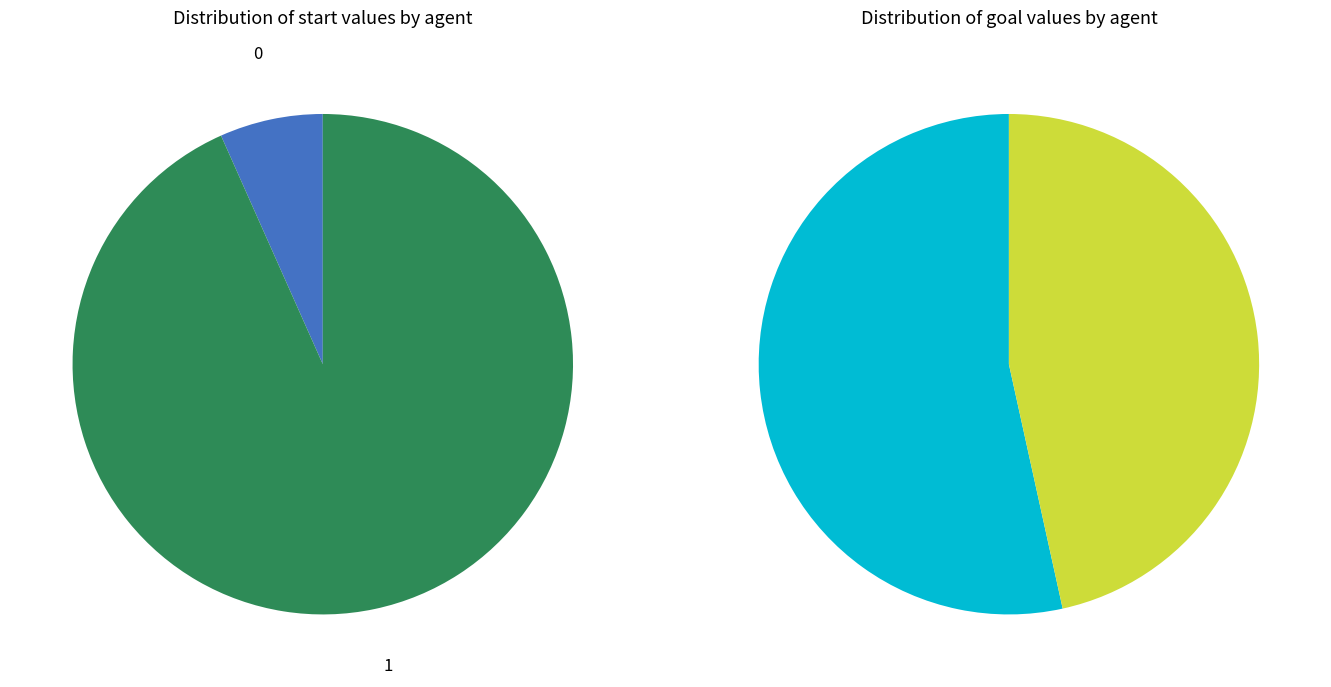

The 1 slice represents 93% of the pie. True or false?

True